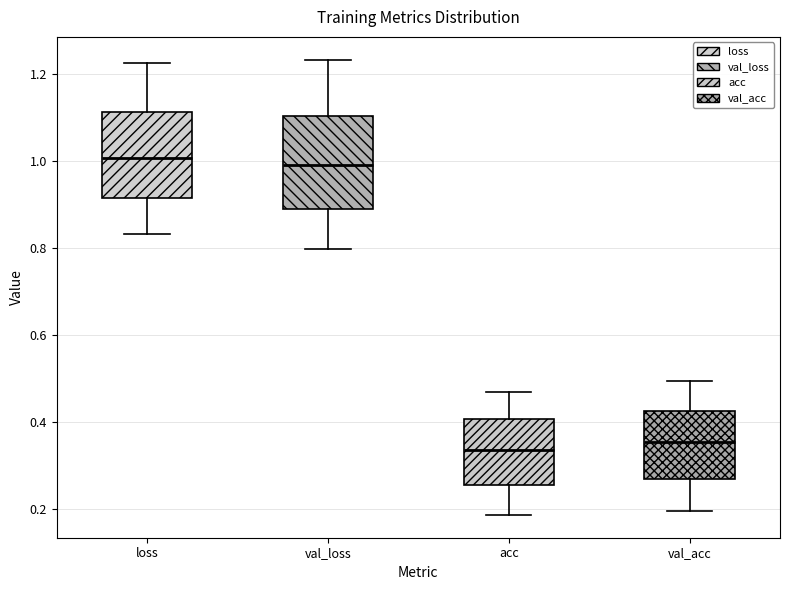

Reading left to right, read every box against the y-axis: the position of its median line, the range the box covers, and the ends of its whiskers. The values are not printed on the chart, so give them approximately, as read against the axis.

loss: median 1.00, box 0.92 to 1.12, whiskers 0.84 to 1.22
val_loss: median 1.00, box 0.88 to 1.10, whiskers 0.80 to 1.24
acc: median 0.34, box 0.26 to 0.40, whiskers 0.18 to 0.46
val_acc: median 0.36, box 0.28 to 0.42, whiskers 0.20 to 0.50